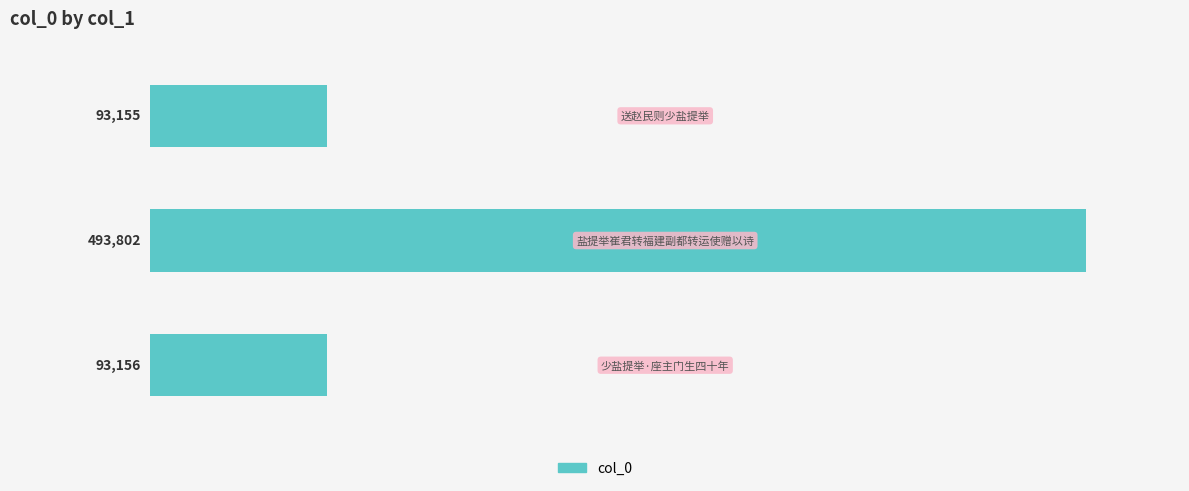

How many categories are shown in the chart?

3